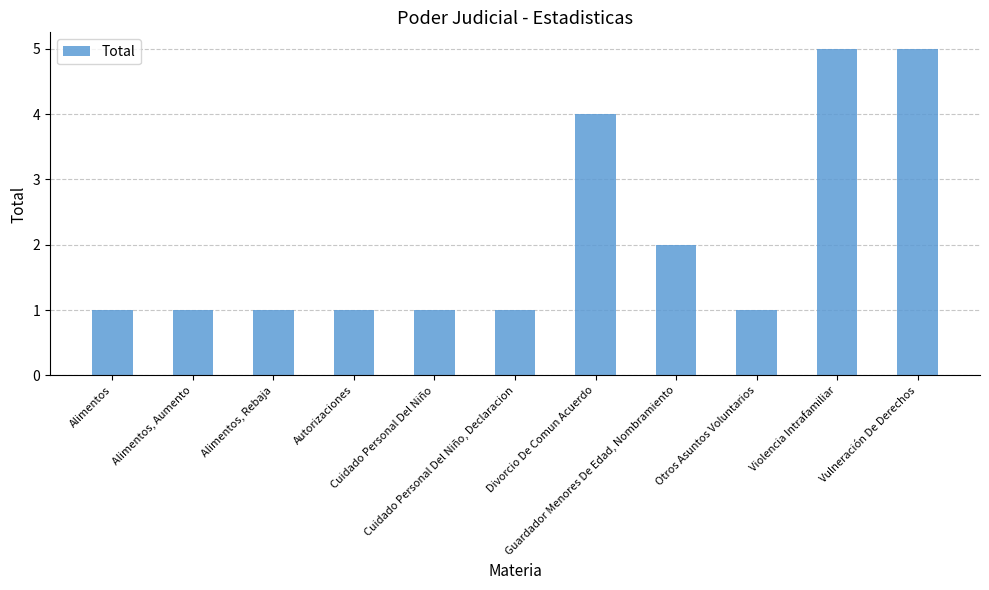

Does the chart contain stacked bars?

No